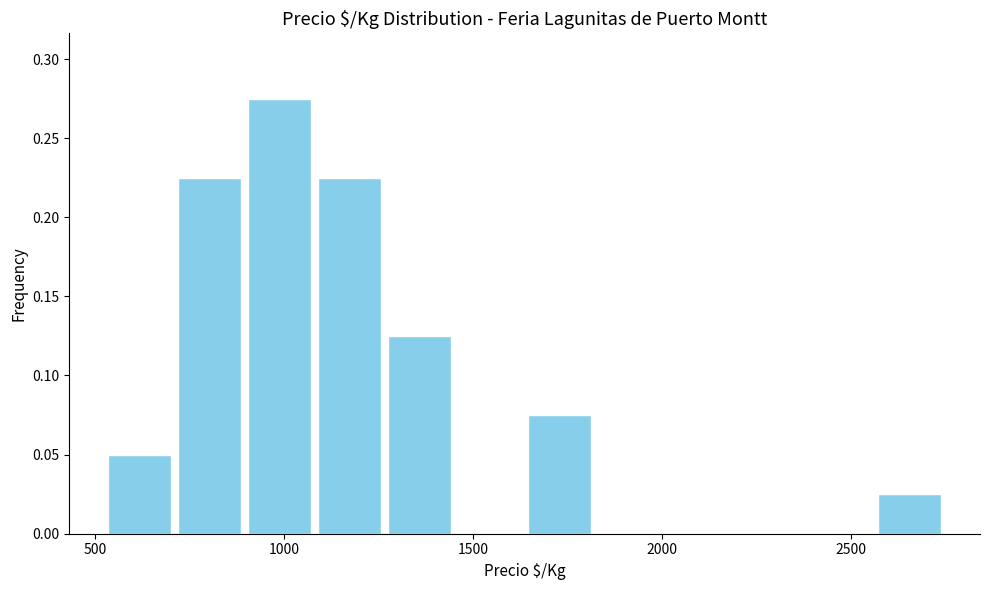

Read against the x-axis, roughly where is the centre of the tallest bar?

1000